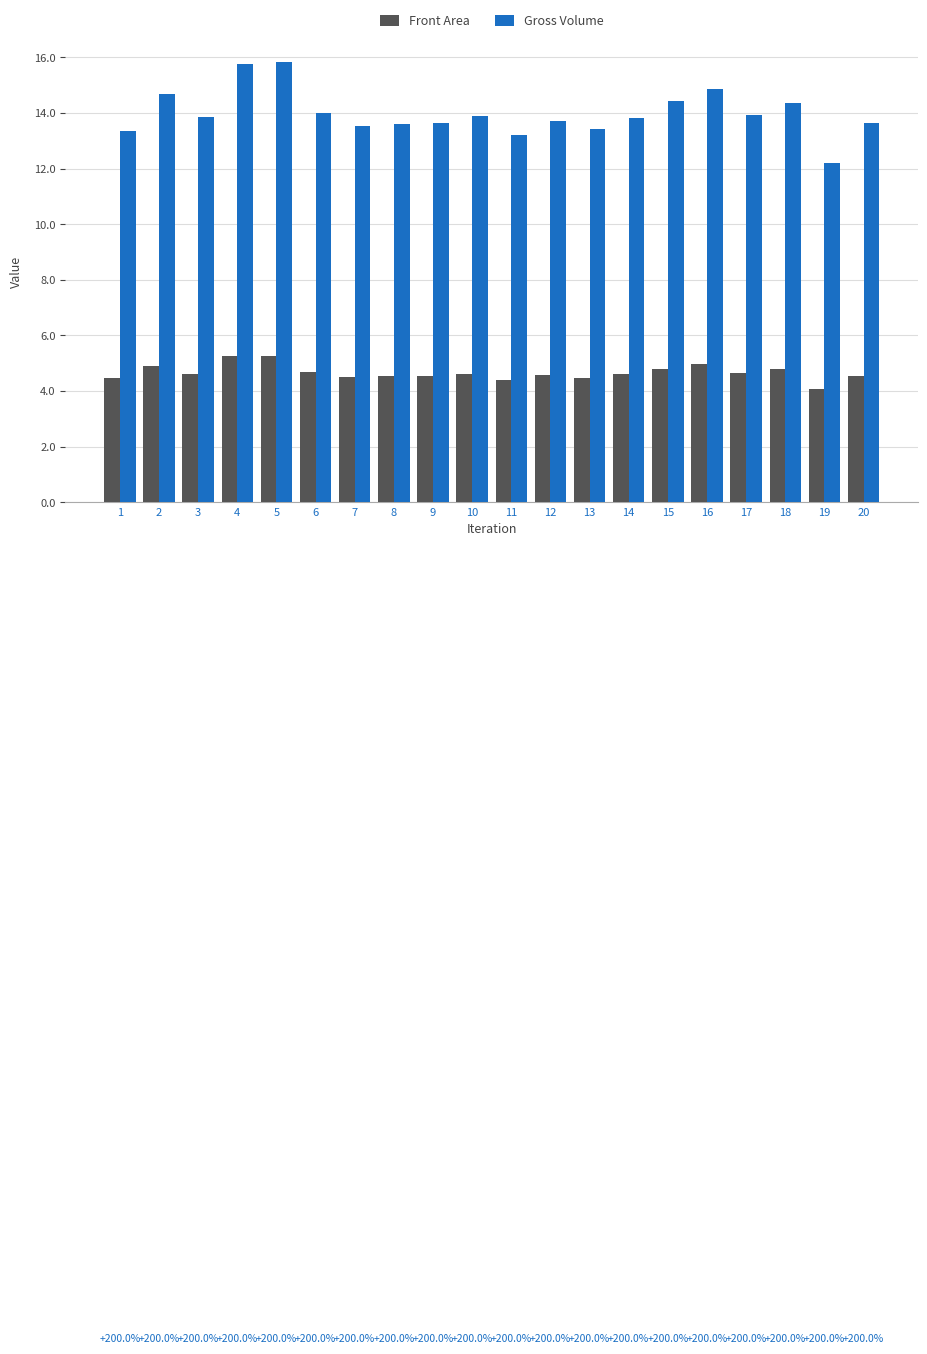

At 17, list the series in order from smallest to largest.

Front Area, Gross Volume